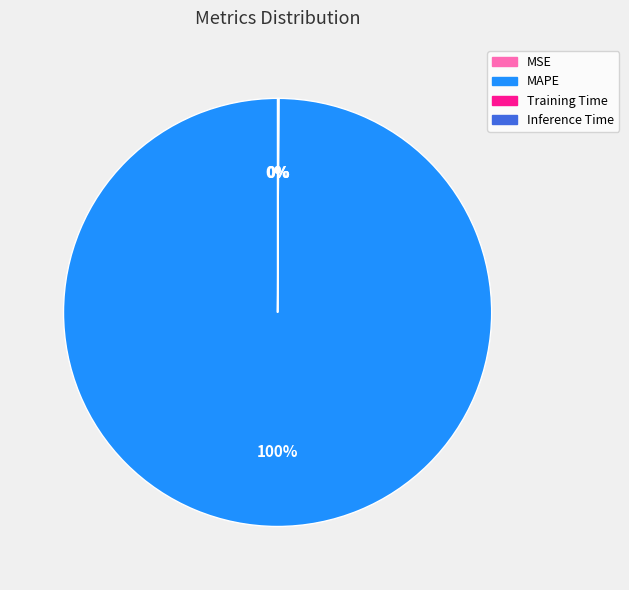

To the nearest percent, what is the average slice percentage?

25%